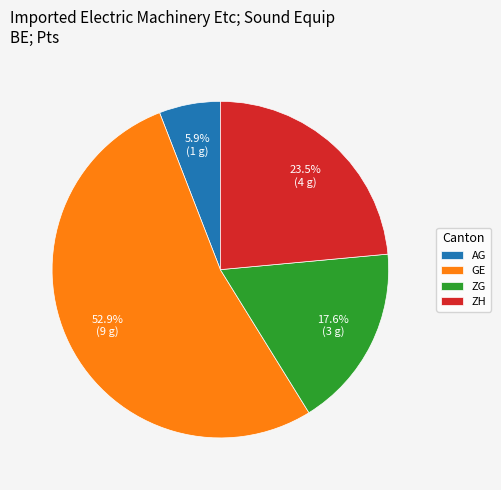

Which category has the biggest portion of the pie?

GE